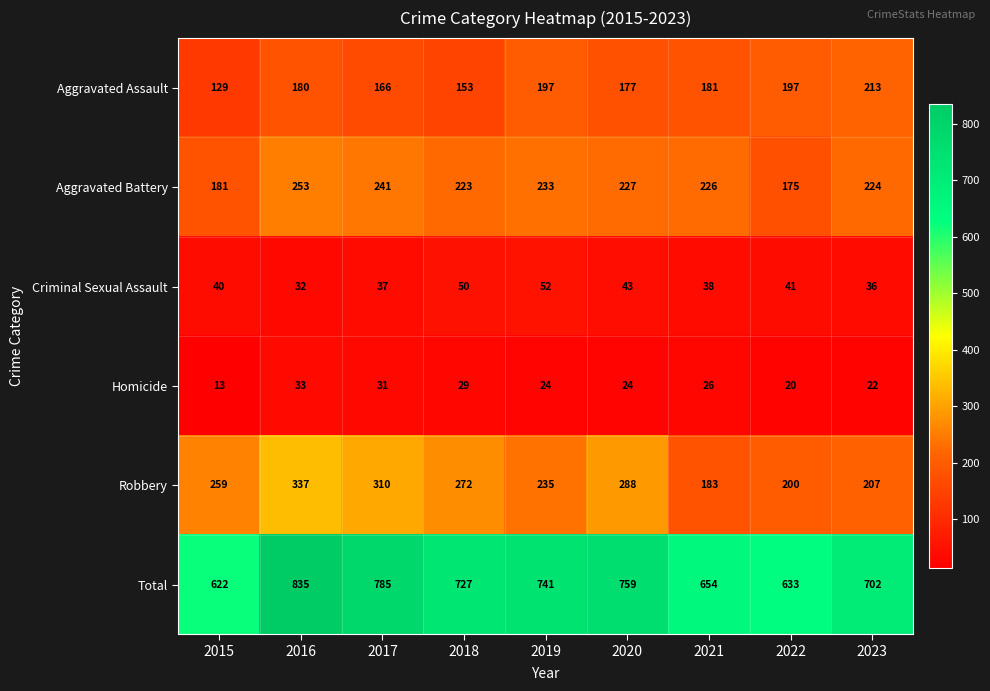

Rank the series at 2023 from highest to lowest value.

Total, Aggravated Battery, Aggravated Assault, Robbery, Criminal Sexual Assault, Homicide